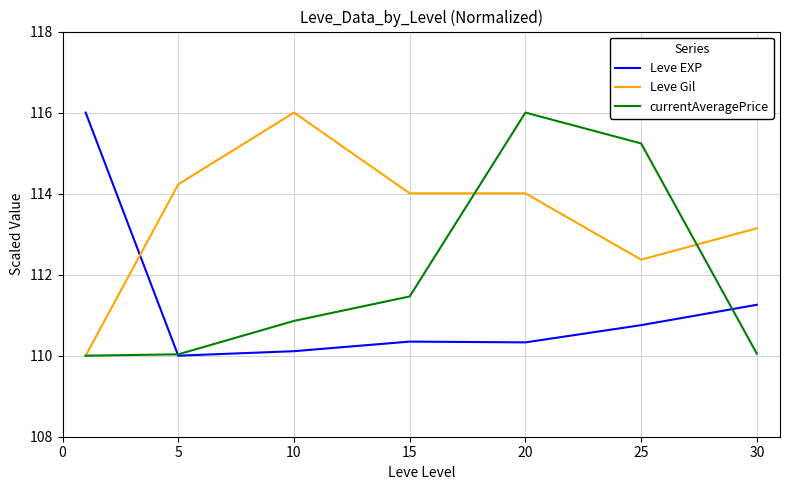

List the series in order of their overall mean, lowest first.

Leve EXP, currentAveragePrice, Leve Gil